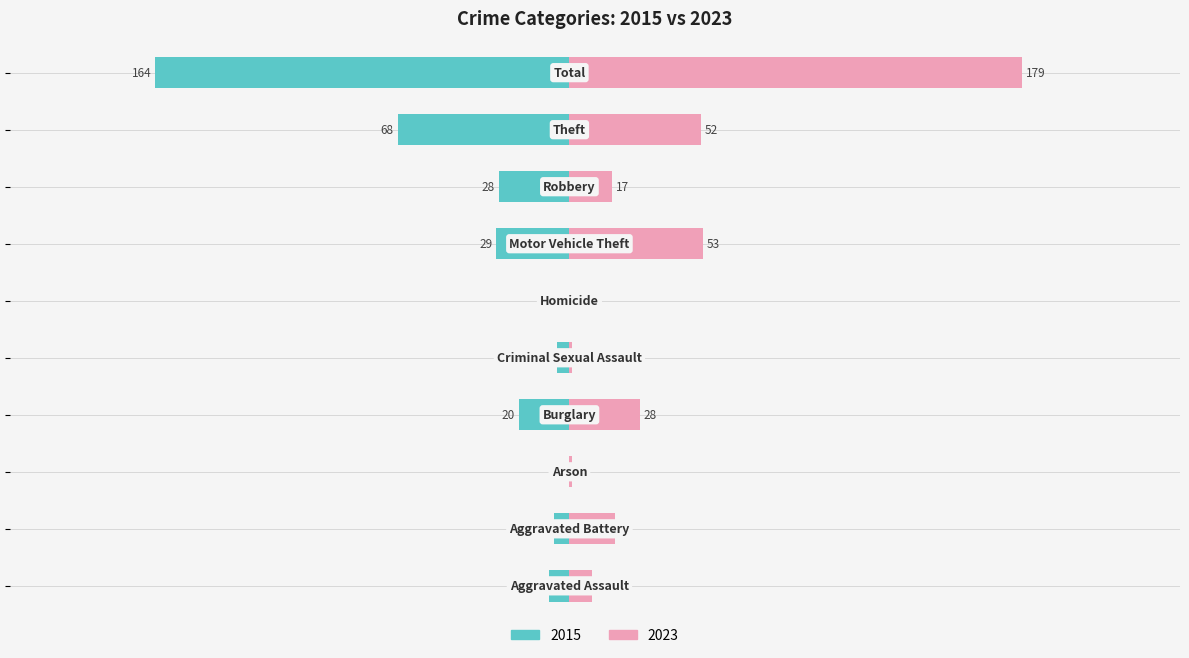

At how many categories does at least one series exceed 99?

1